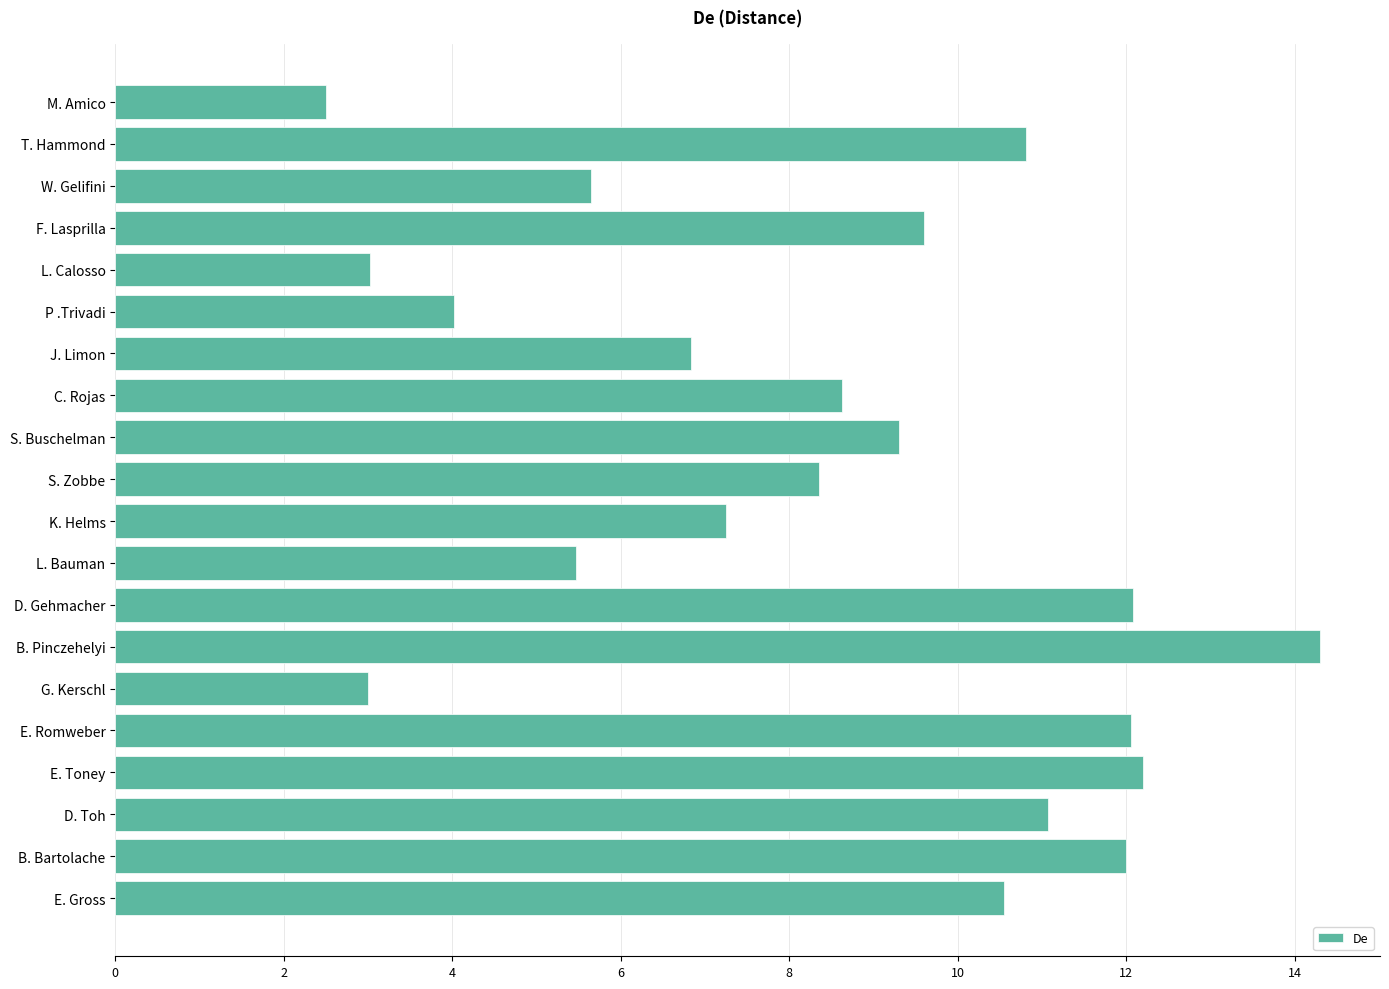

Read the value at M. Amico.

2.5